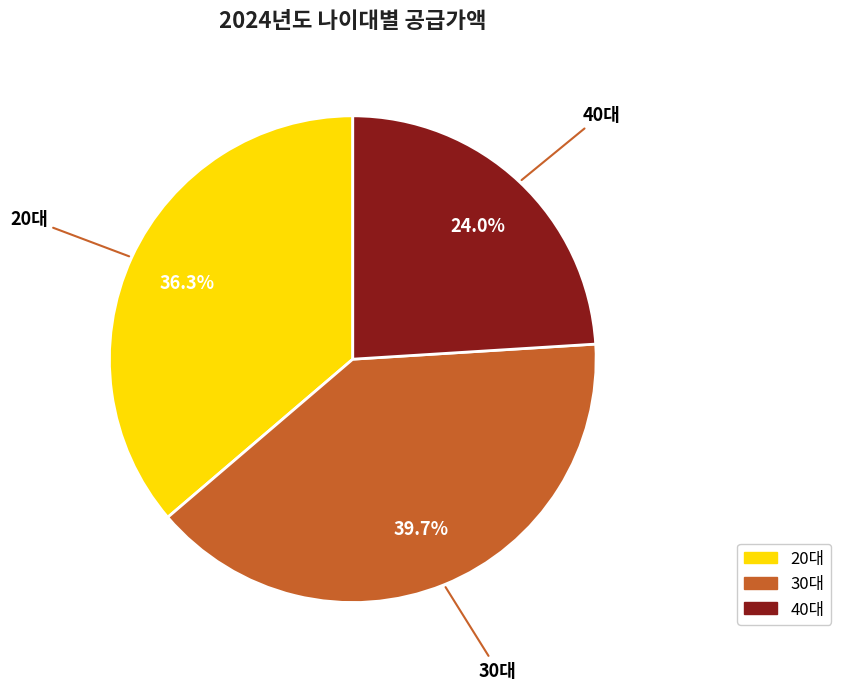

Is there any slice that represents more than half of the pie?

No